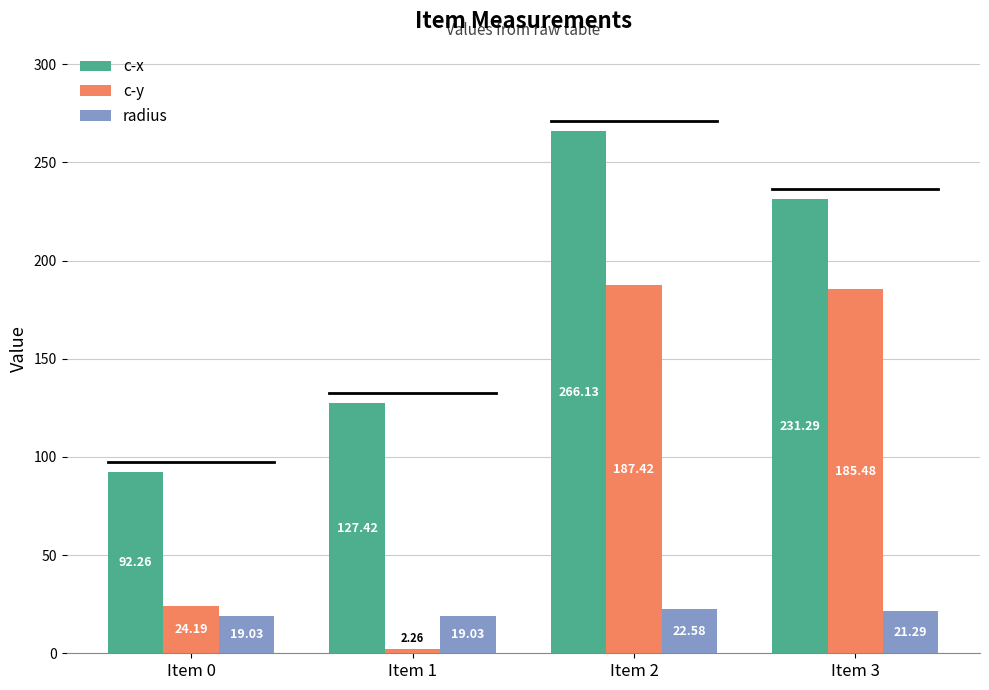

How many values in the c-y series exceed 185?

2